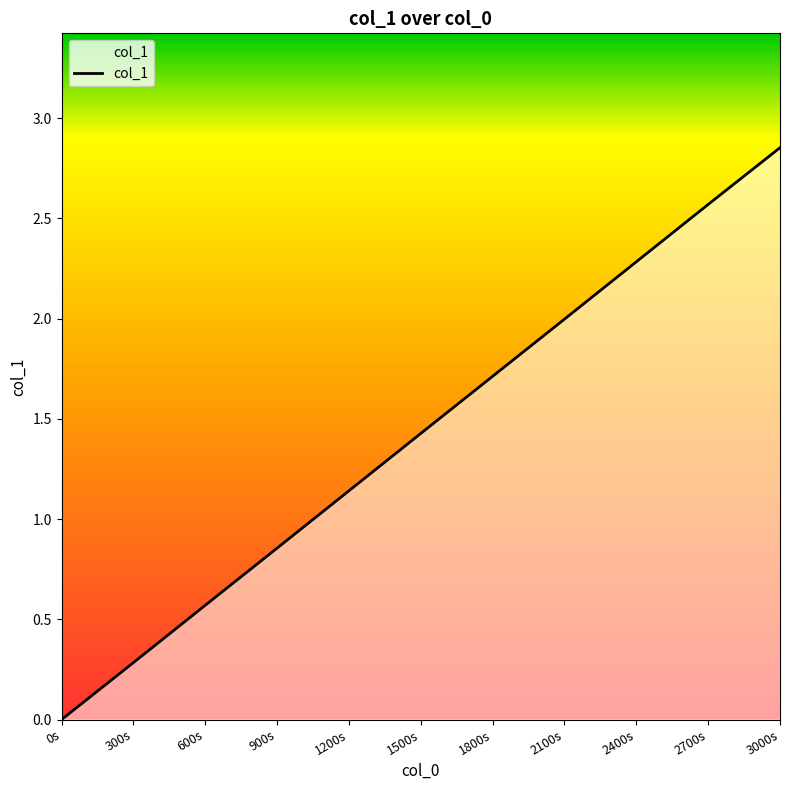

Reading left to right, what are all the values shown in this chart?

0.0	0.3	0.6	0.9	1.1	1.4	1.7	2.0	2.3	2.6	2.9